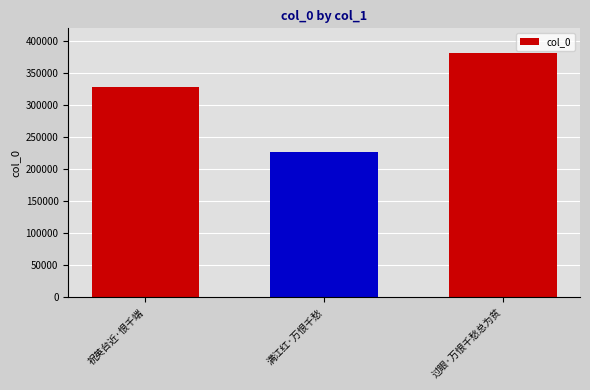

True or false: the data shows 226513 at 满江红·万恨千愁.

True